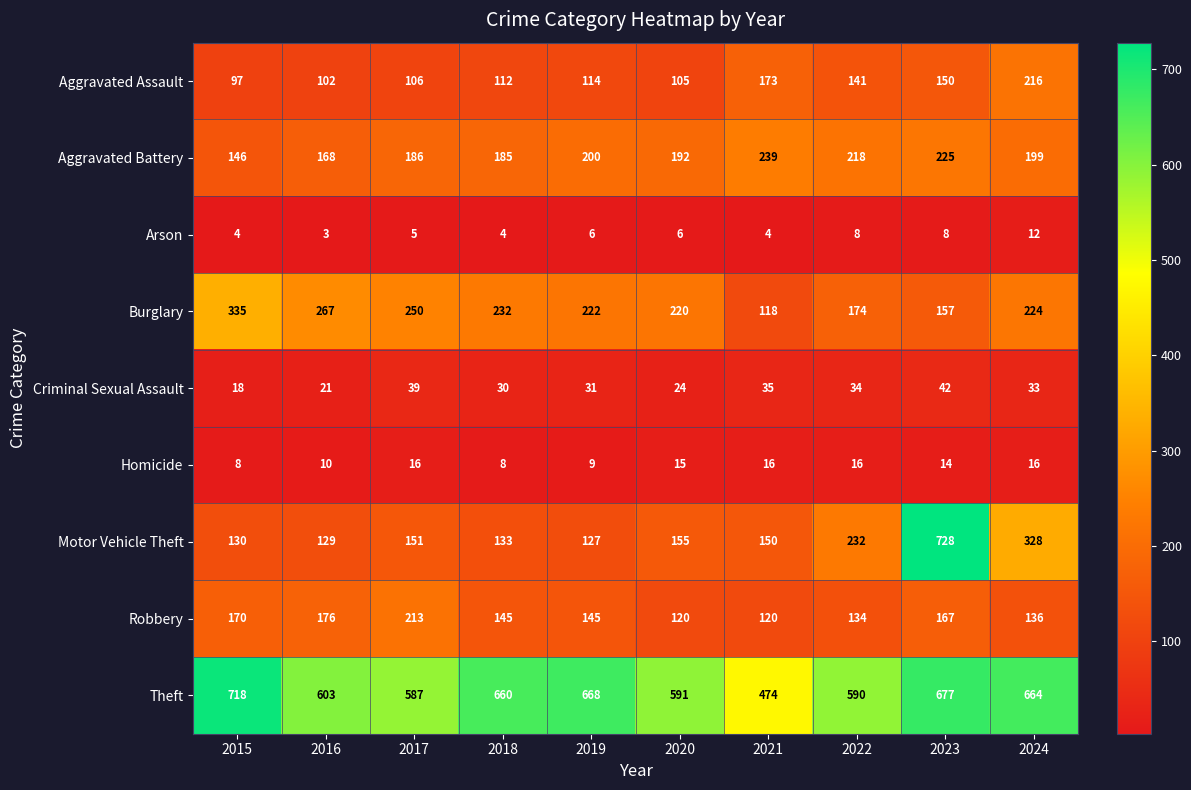

Is it true that Homicide equals 8 at 2018?

True